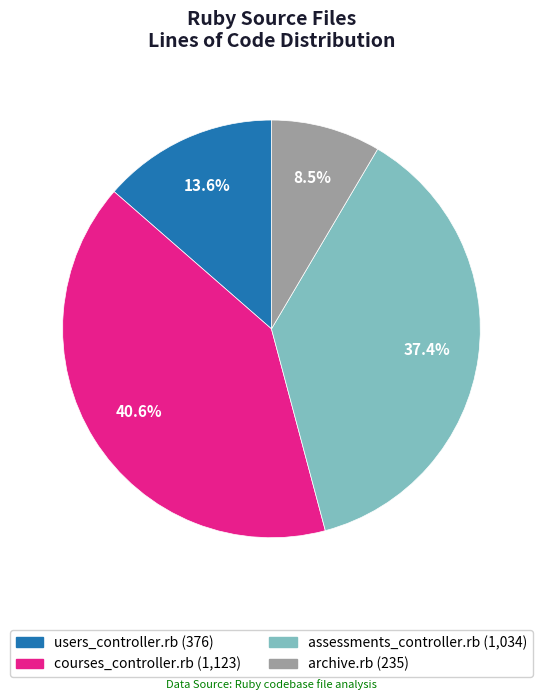

Which has a higher value, archive.rb or users_controller.rb?

users_controller.rb